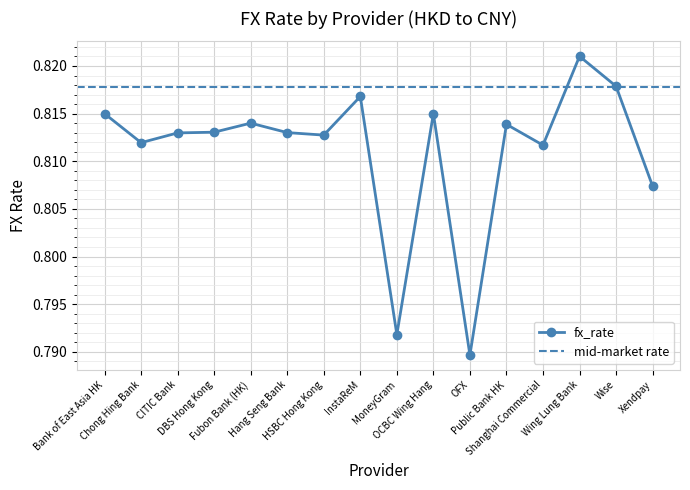

What value does the data have at OFX?

0.8